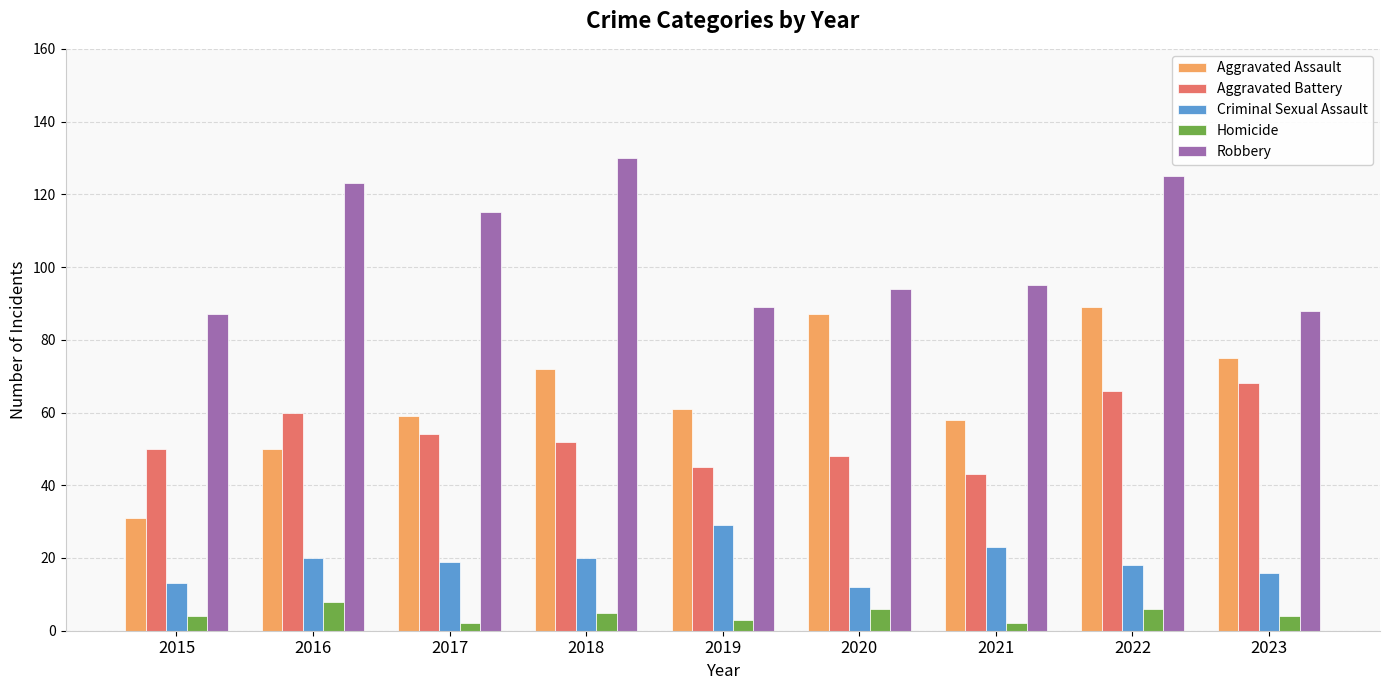

How many data points in Aggravated Battery are less than 52?

4